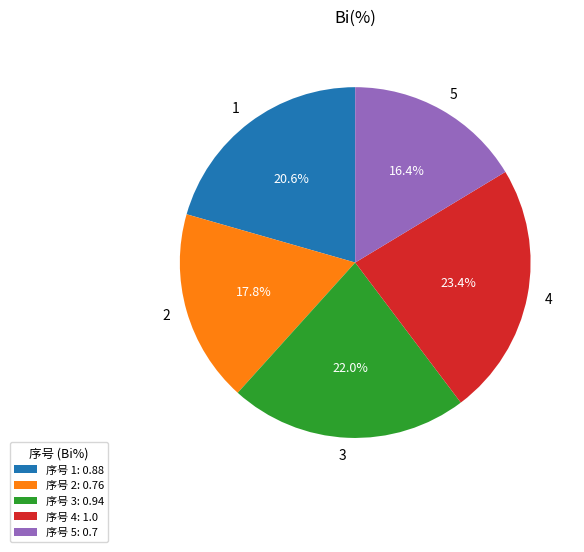

What is the smallest slice in the pie chart?

5